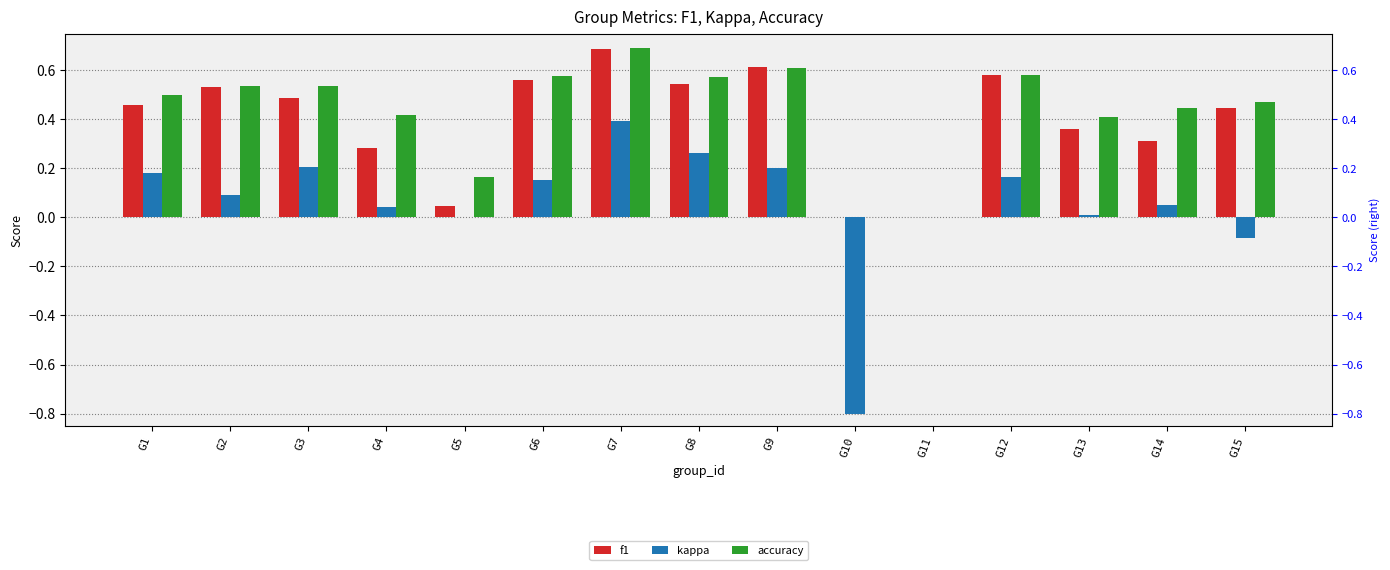

What is the average value of the accuracy series?

0.4